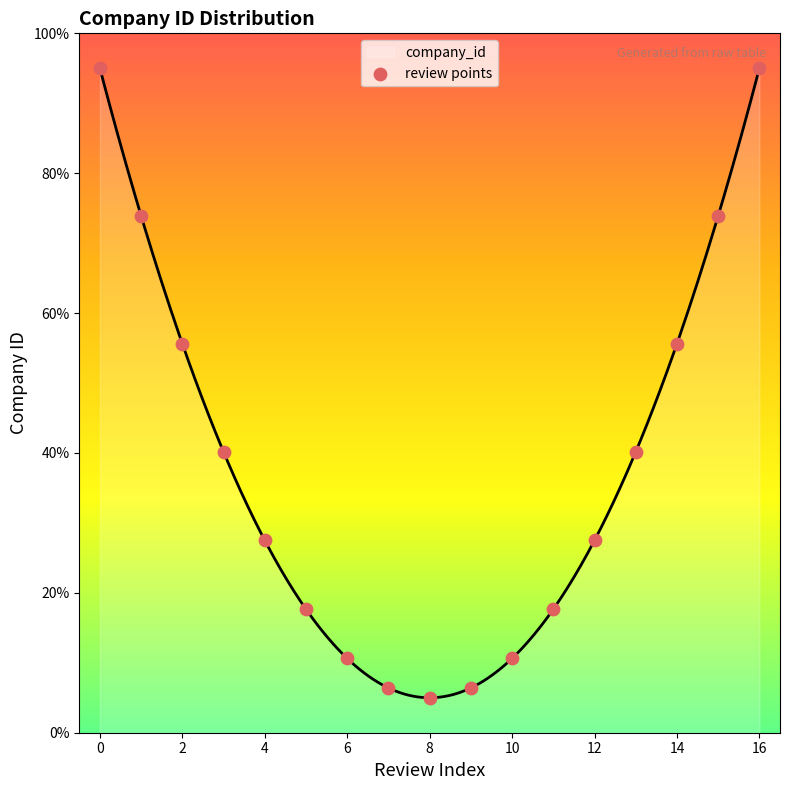

What is the maximum value for company_id?

95.0